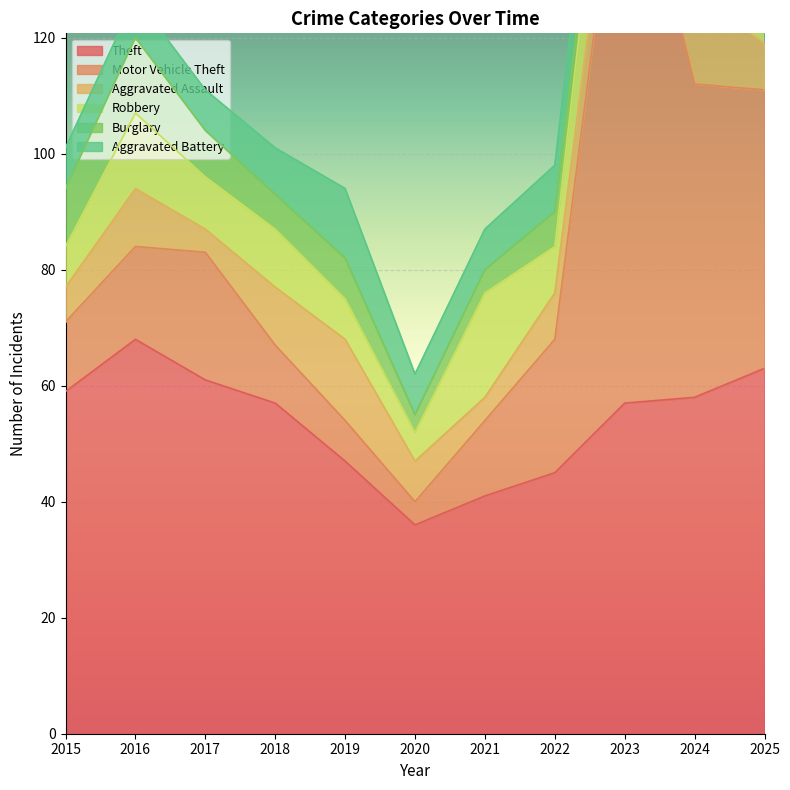

What are all the series names shown in the legend?

Theft, Motor Vehicle Theft, Aggravated Assault, Robbery, Burglary, Aggravated Battery